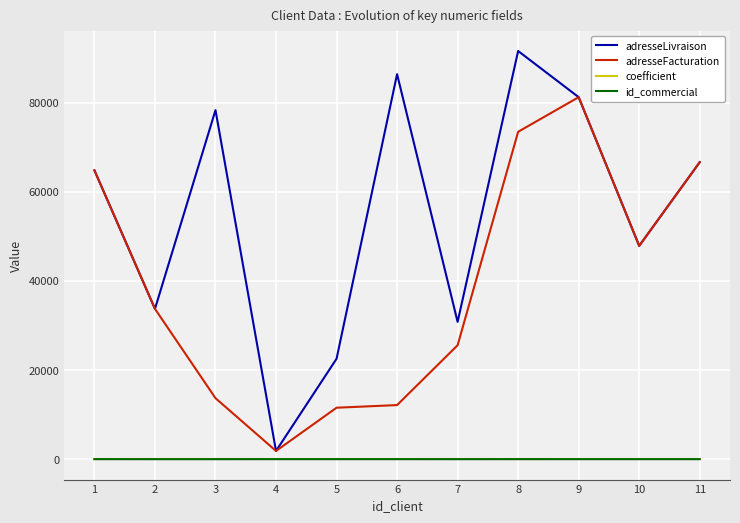

Between 1 and 6, which series saw the biggest shift?

adresseFacturation